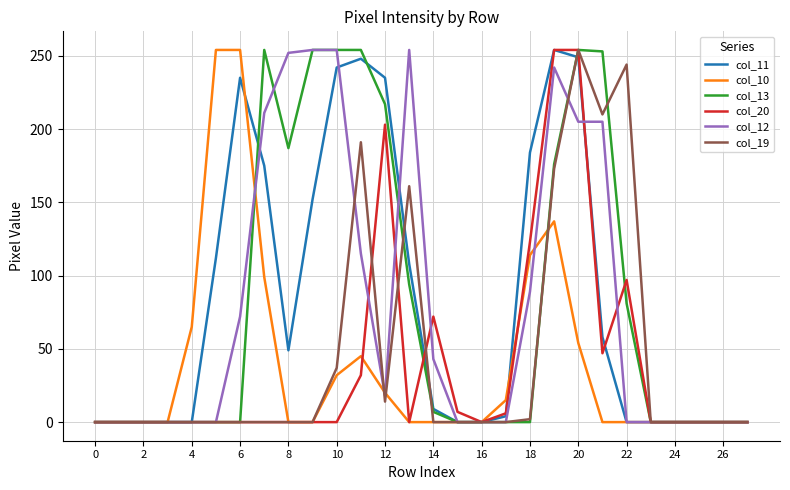

What is the maximum value shown in the chart?

254